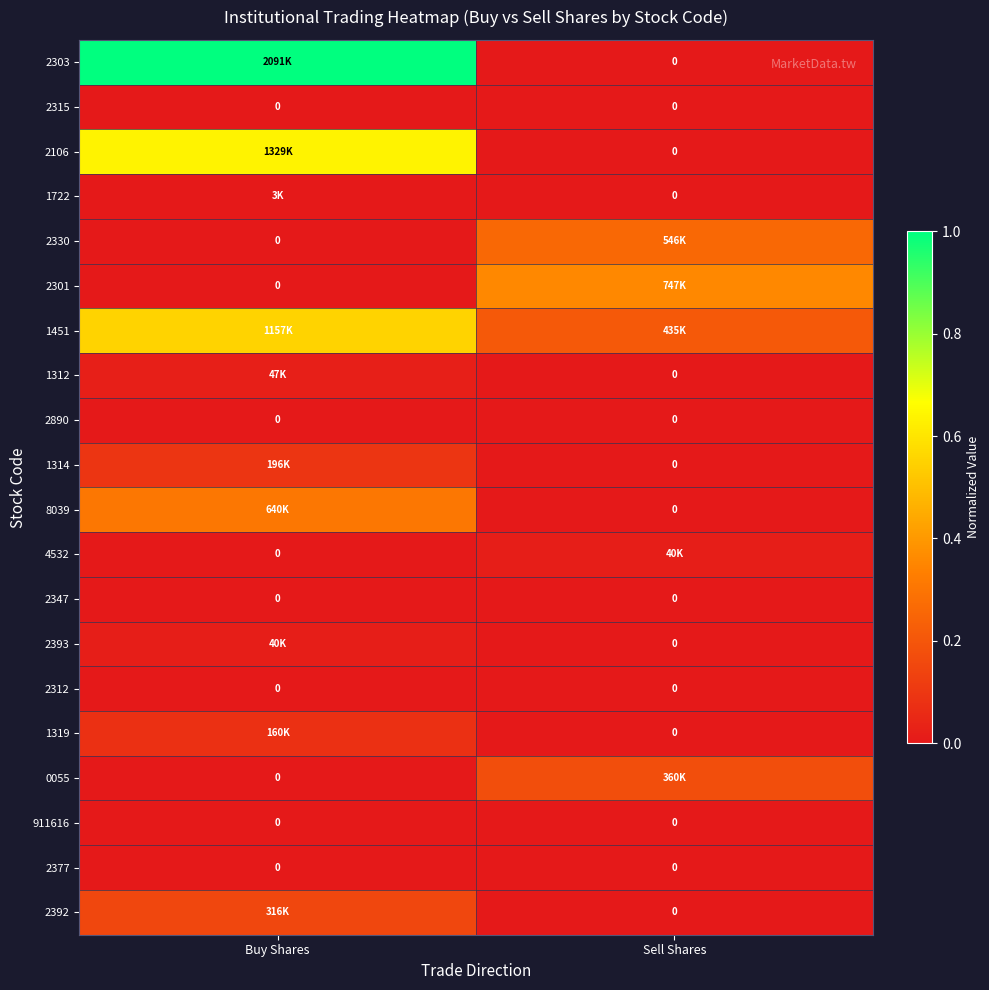

Is the value of 1319 at Sell Shares greater than the value of 2890 at Sell Shares?

No